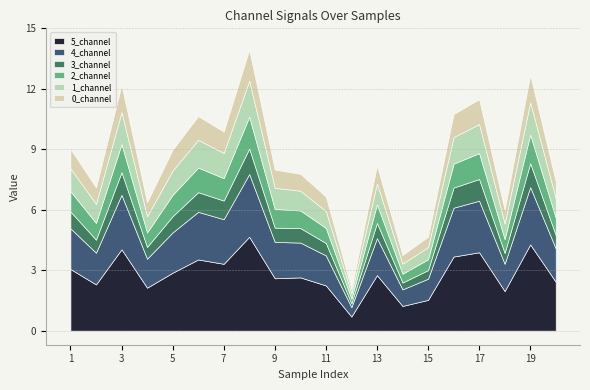

What is the value of the 2_channel point at the 12th from the left?

0.2